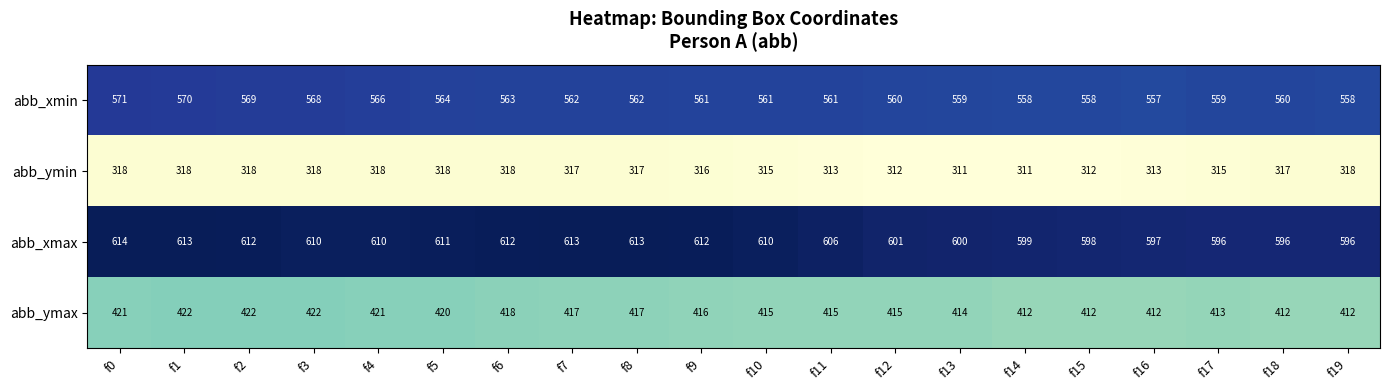

What is the minimum value shown in the chart?

311